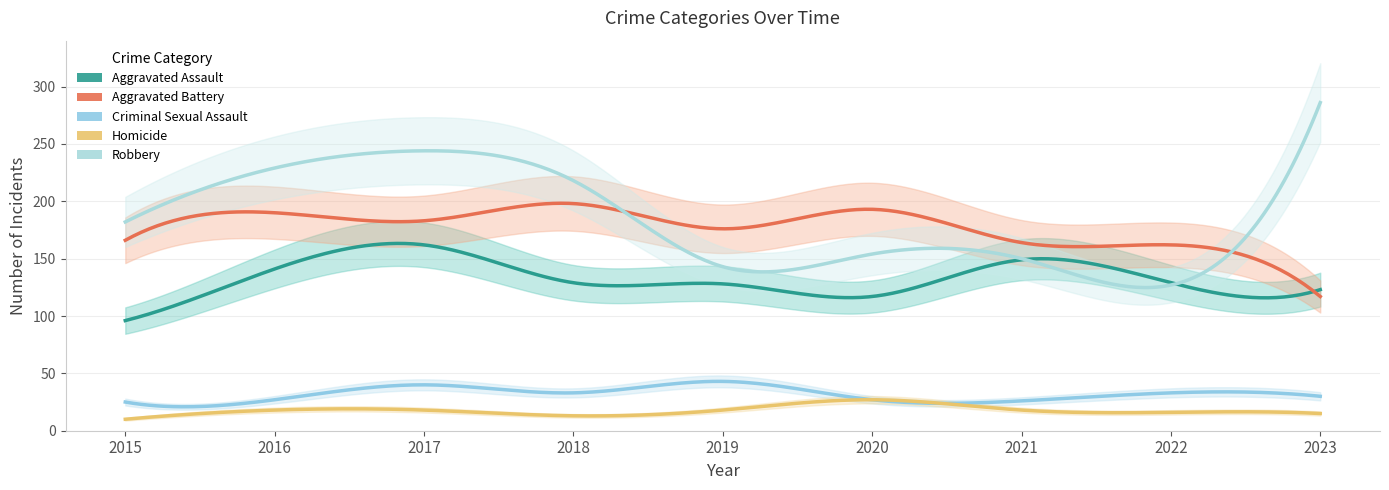

Which series has the widest spread of values?

Robbery